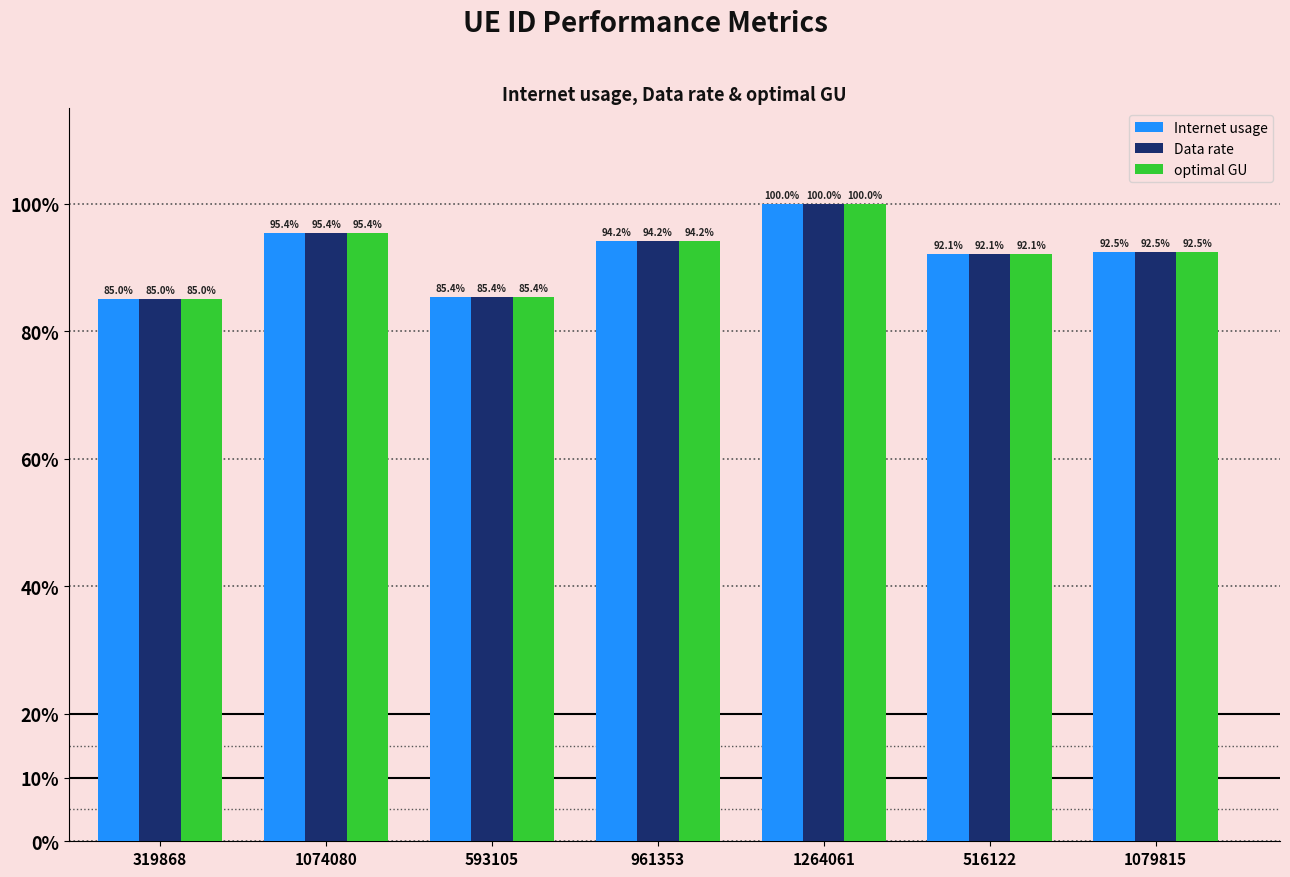

Read the optimal GU value at 516122.

92.1